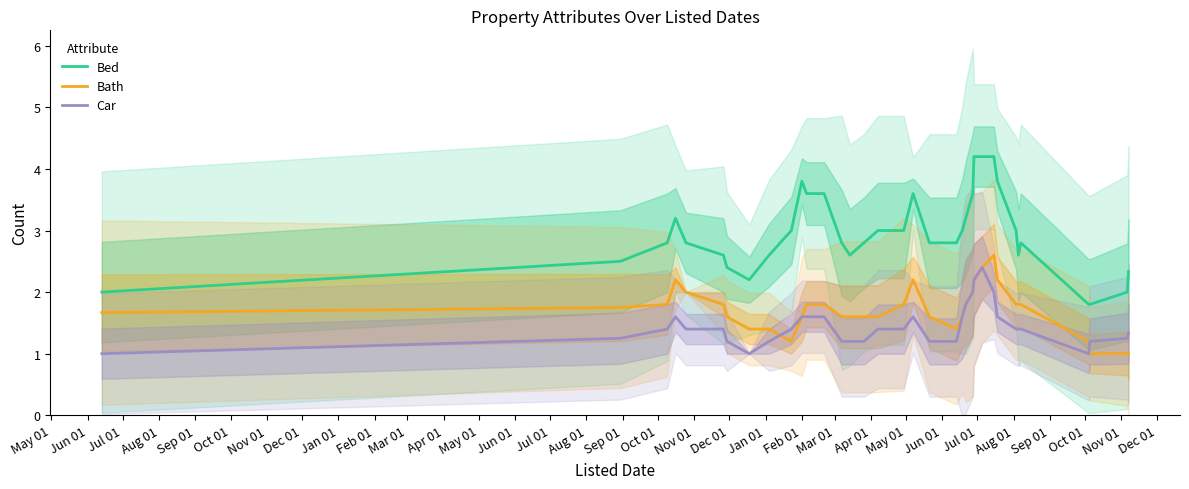

What is the lowest value of the Car series?

1.0